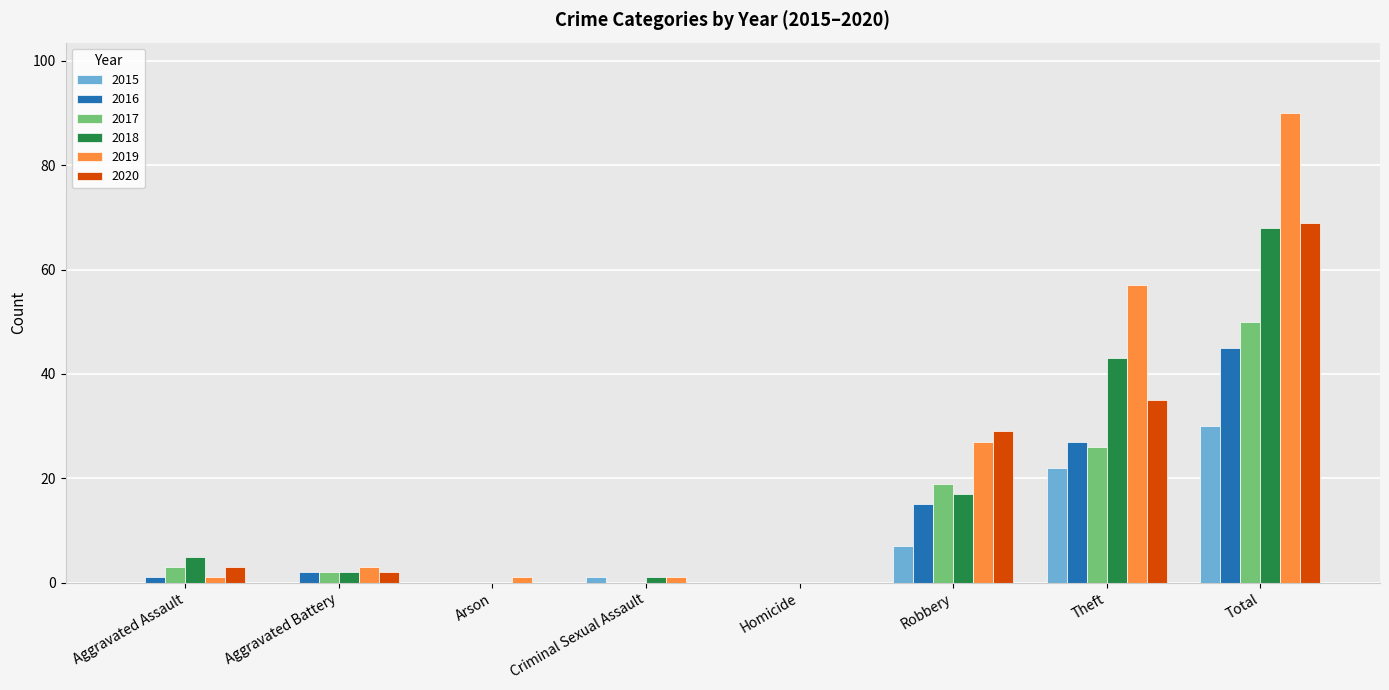

What is the sum of all 2015 values?

60